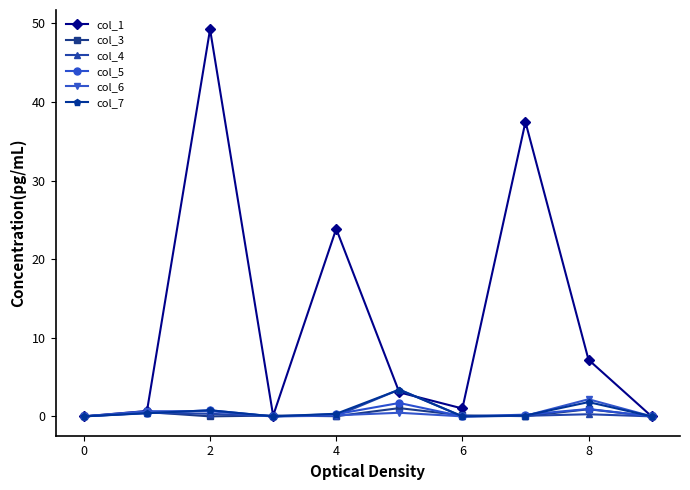

What is the difference between the maximum and minimum values in the col_7 series?

3.4